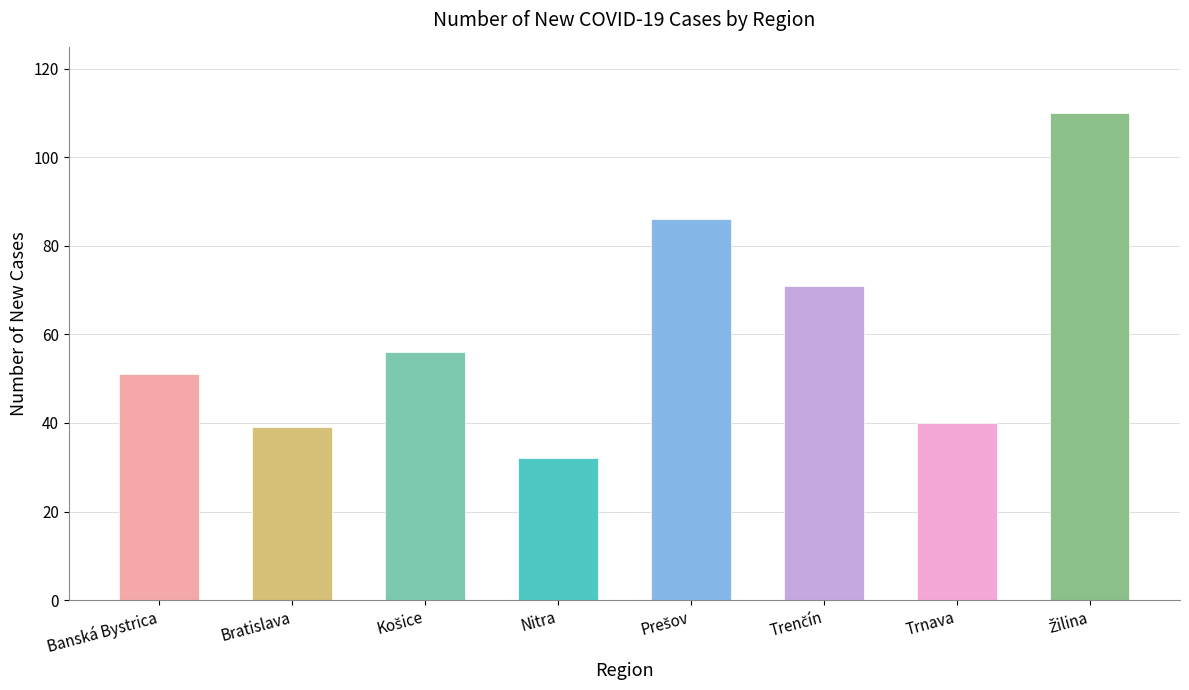

Count the number of values greater than 56.

3